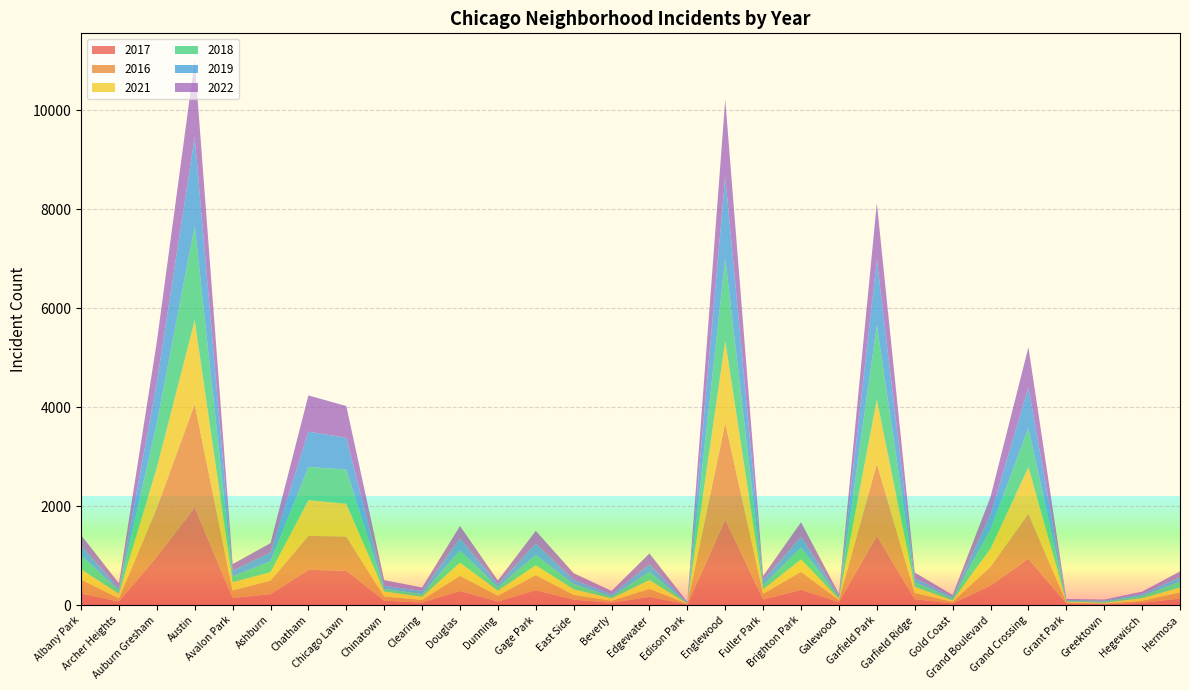

Reading left to right, transcribe all the data shown in this chart.

2017: 235	69	978	1971	143	218	711	695	88	49	284	72	301	108	46	166	12	1727	110	308	58	1401	118	31	392	936	30	20	43	133
2016: 282	65	983	2086	151	276	687	690	84	54	308	117	305	97	40	162	12	1948	118	363	42	1449	126	33	384	908	26	11	42	124
2021: 203	94	811	1696	168	170	721	661	103	64	263	100	197	114	50	176	6	1660	89	251	25	1303	123	31	362	942	15	14	54	97
2018: 281	69	898	1911	115	218	670	691	52	55	246	74	204	105	41	164	9	1671	87	239	41	1507	93	43	388	795	15	24	49	117
2019: 199	41	826	1792	114	180	714	643	61	64	245	61	232	86	42	150	8	1654	101	213	28	1317	83	32	301	820	18	22	34	93
2022: 215	101	819	1543	136	188	732	640	116	69	252	70	260	134	66	224	15	1553	83	299	30	1144	115	34	358	807	19	19	49	115